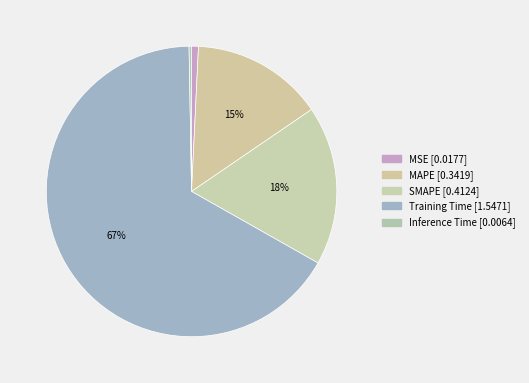

To the nearest percent, what is the combined percentage of MAPE and SMAPE?

32%